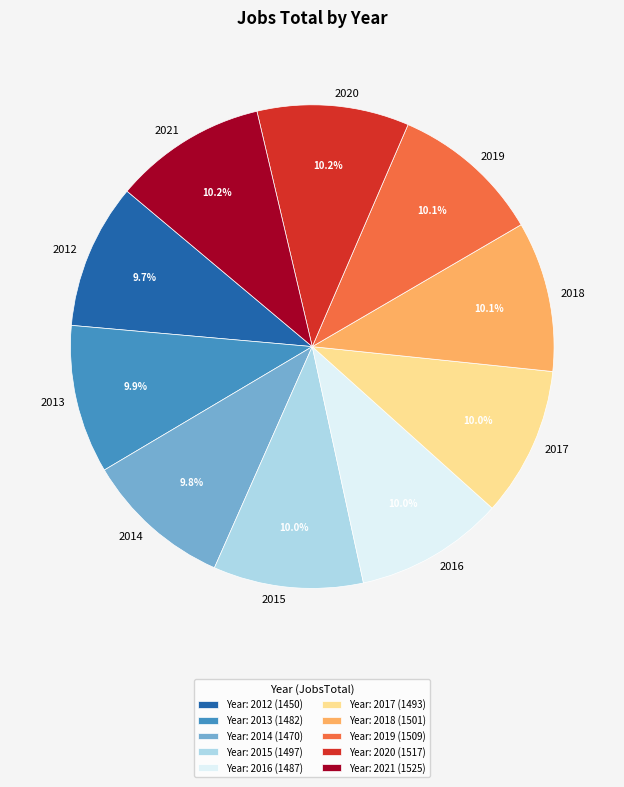

What percentage do 2014 and 2020 together represent?

20.0%